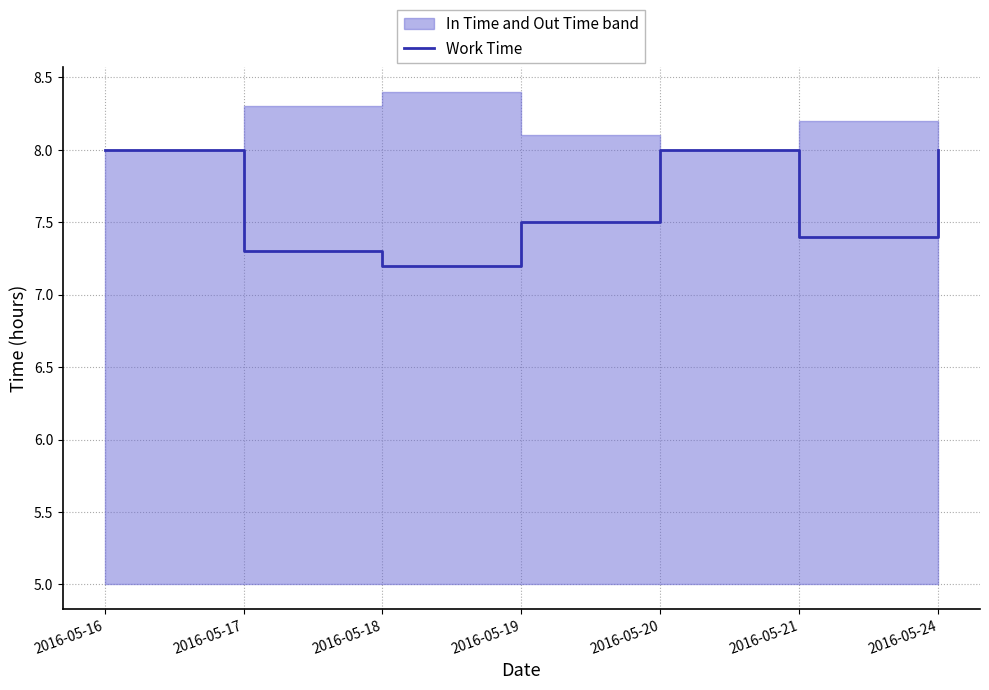

What is the smallest value displayed?

7.2